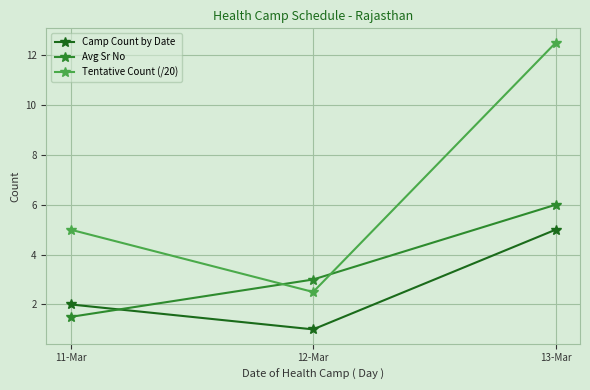

Is it true that Camp Count by Date equals 1.1 at 11-Mar?

False